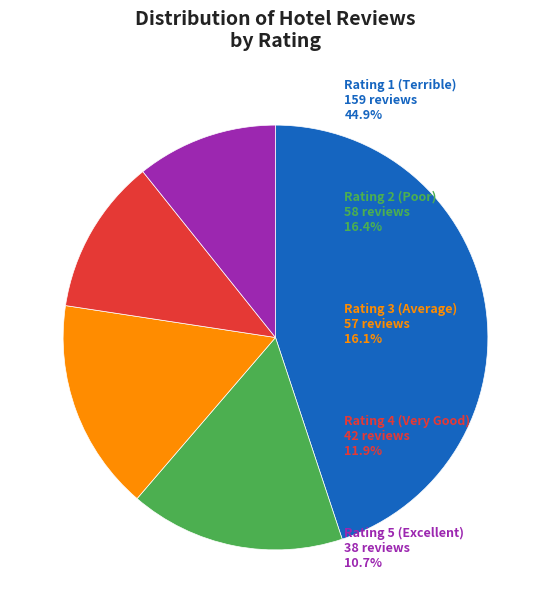

Does any single category account for the majority?

No